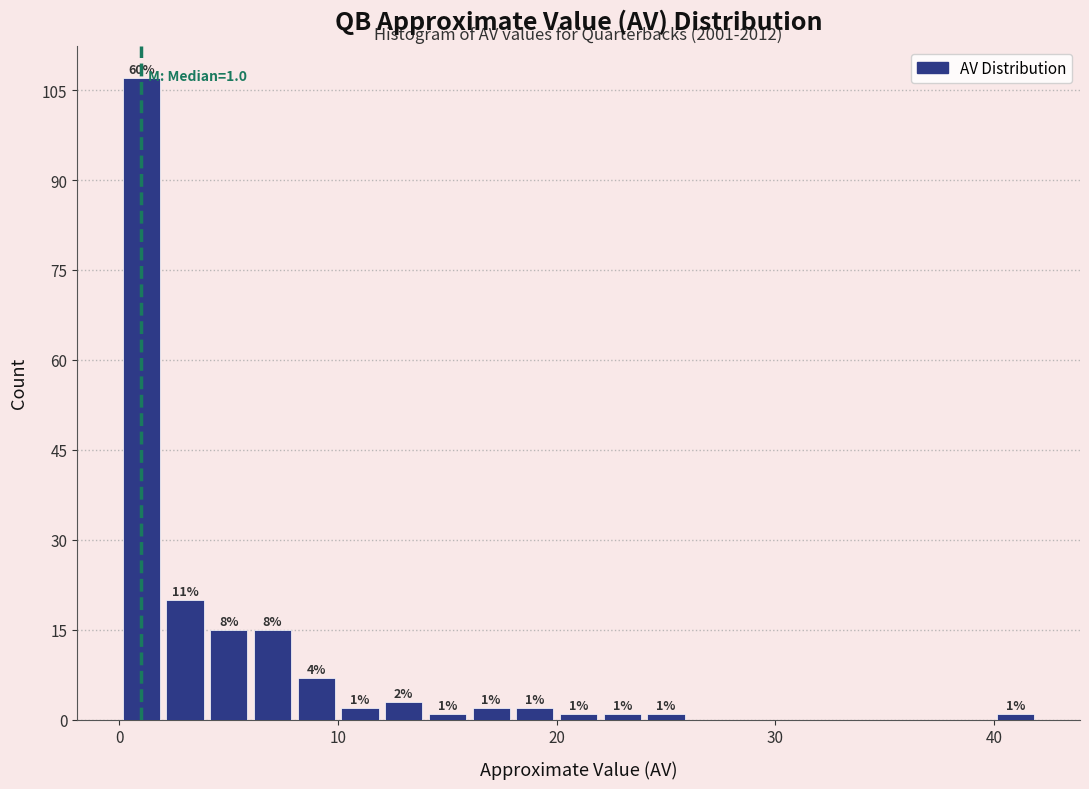

Read against the x-axis, roughly where is the centre of the tallest bar?

1